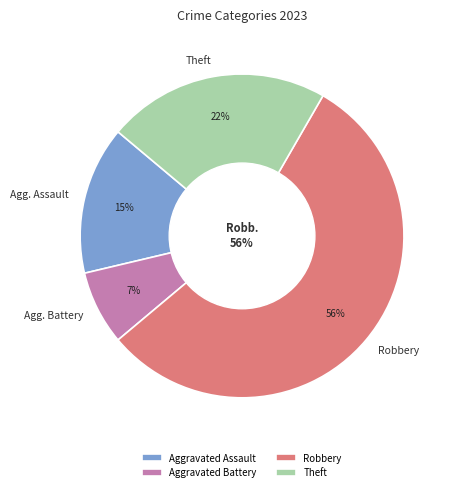

Does Criminal Sexual Assault represent more than half of the total?

No